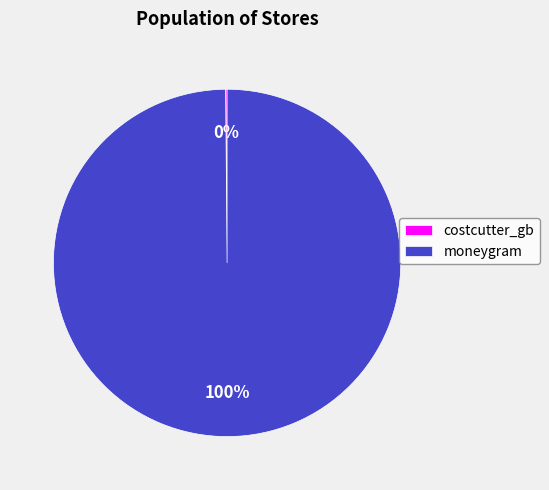

To the nearest percent, what is the average slice percentage?

50%